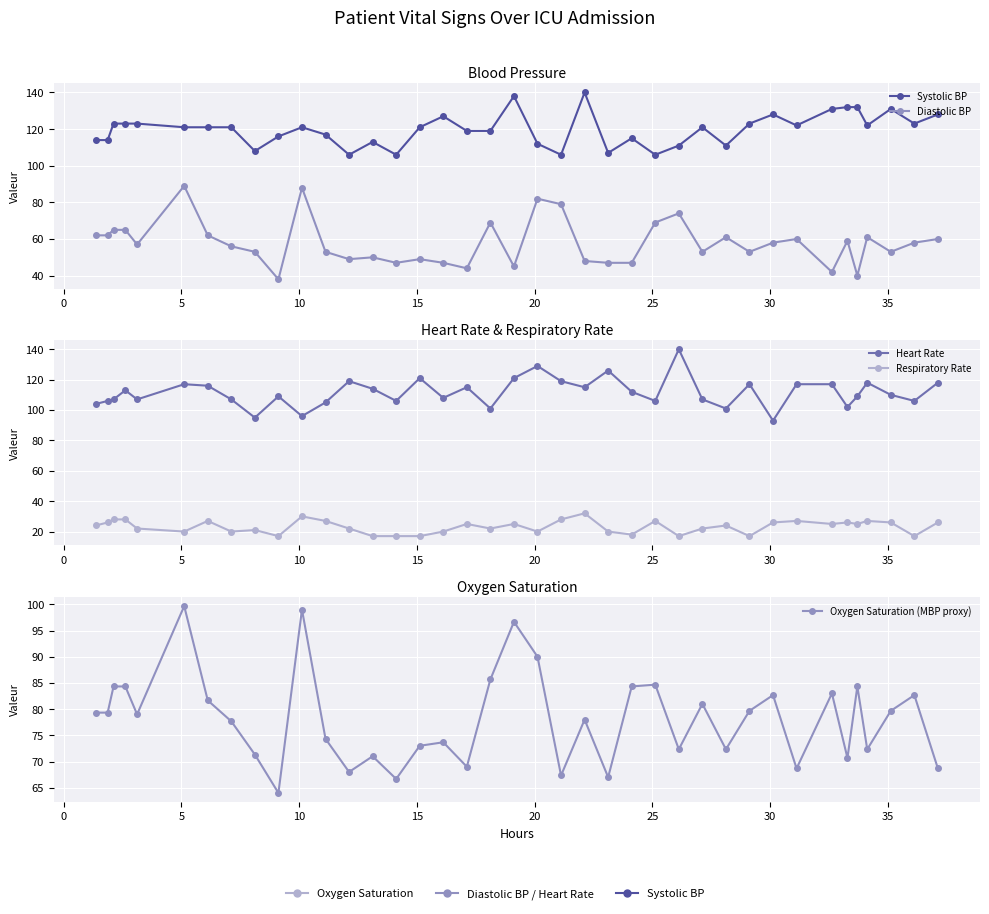

Rank the series by their maximum value, from highest to lowest.

Systolic BP, Heart Rate, Oxygen Saturation (MBP proxy), Diastolic BP, Respiratory Rate